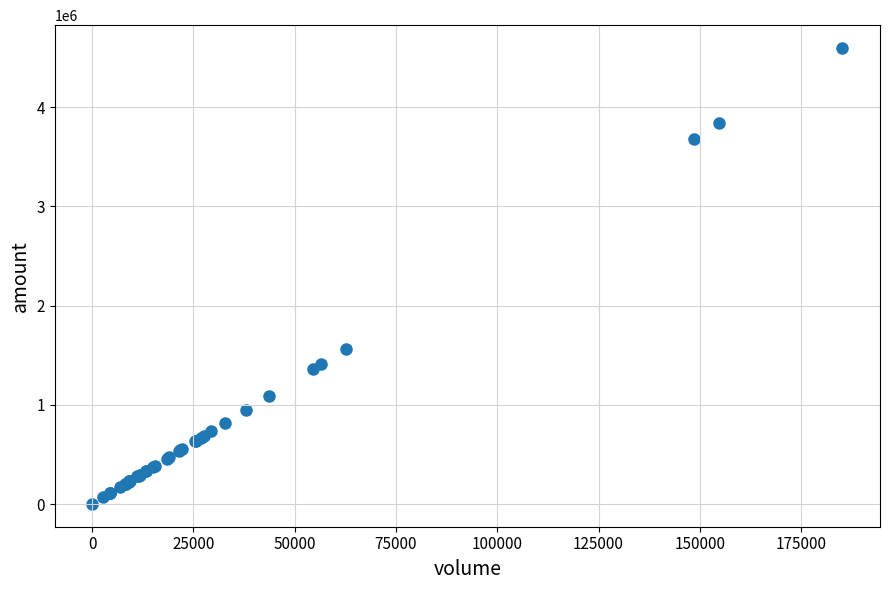

What Y value in the scatter plot is closest to 2297991?

1566462